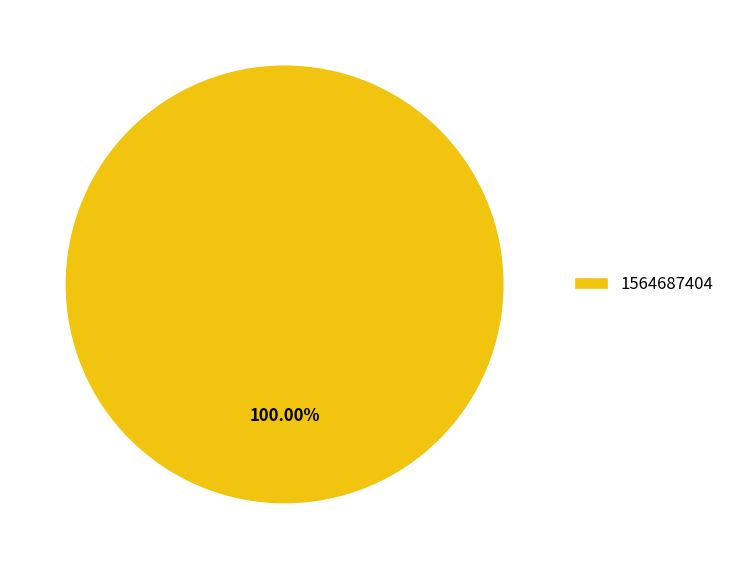

Count the number of slices in the pie.

1